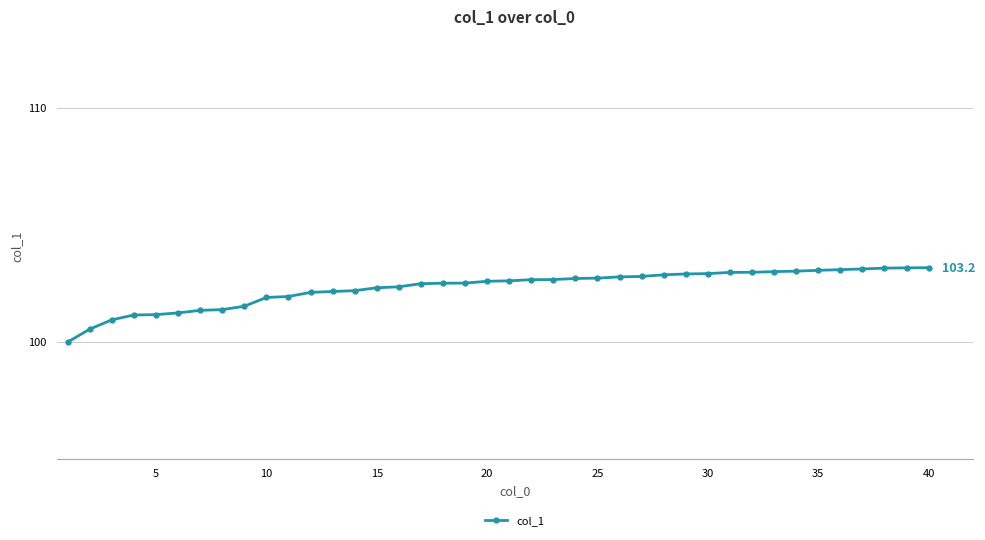

How many categories are shown in the chart?

40